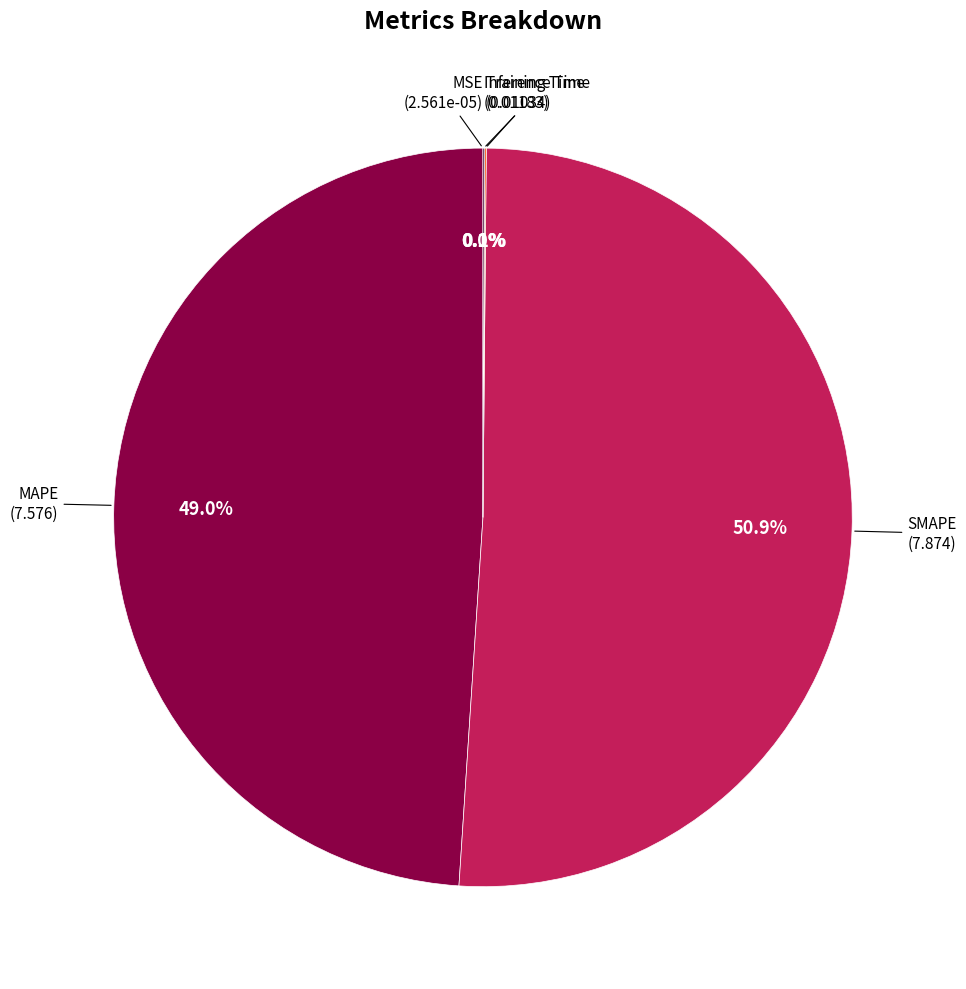

Which category has the biggest portion of the pie?

SMAPE